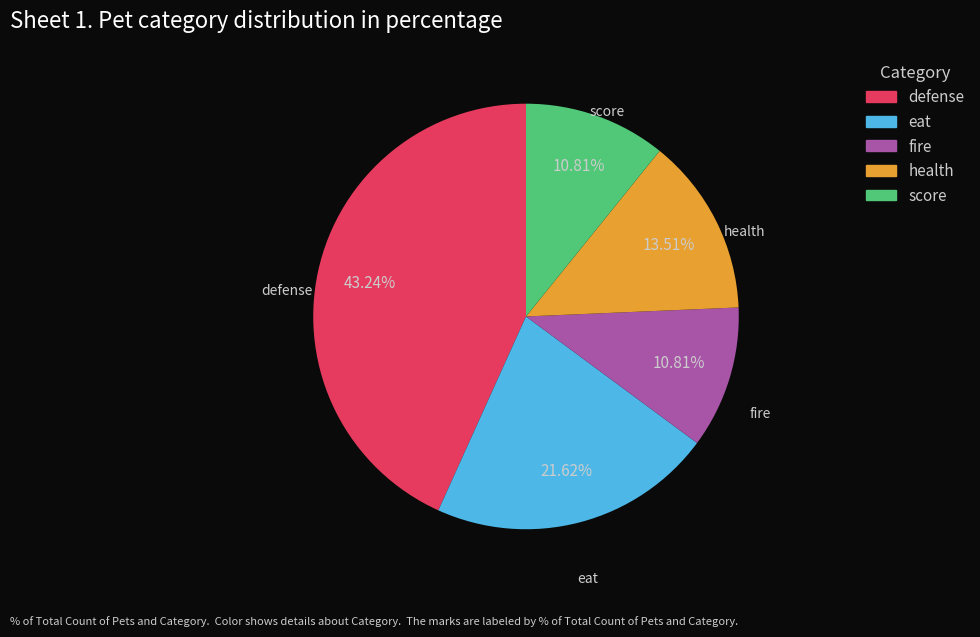

What is the total percentage of health and eat?

35.1%